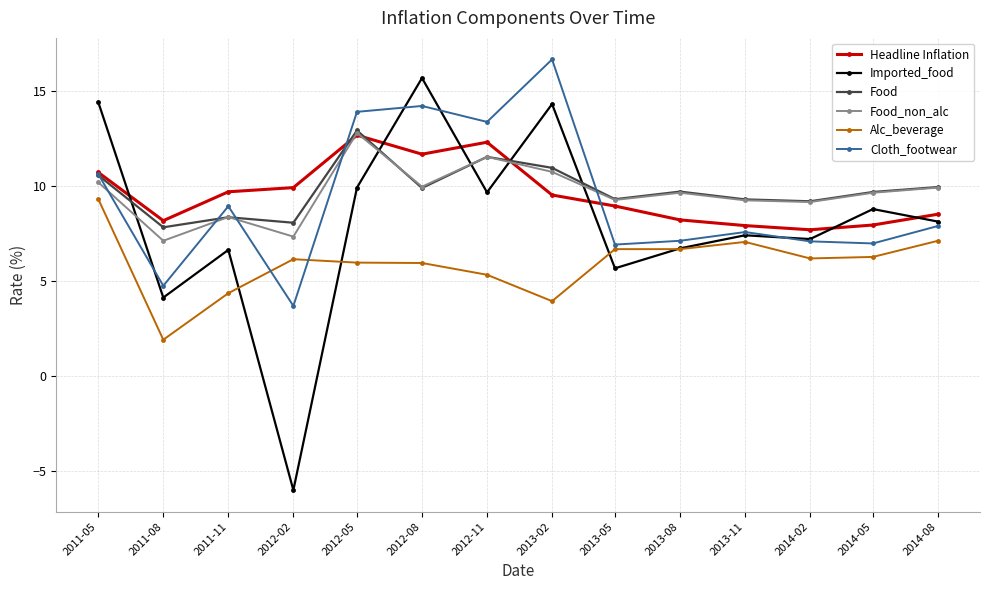

What is the sum of the Cloth_footwear values at 2013-11 and 2013-02?

24.3